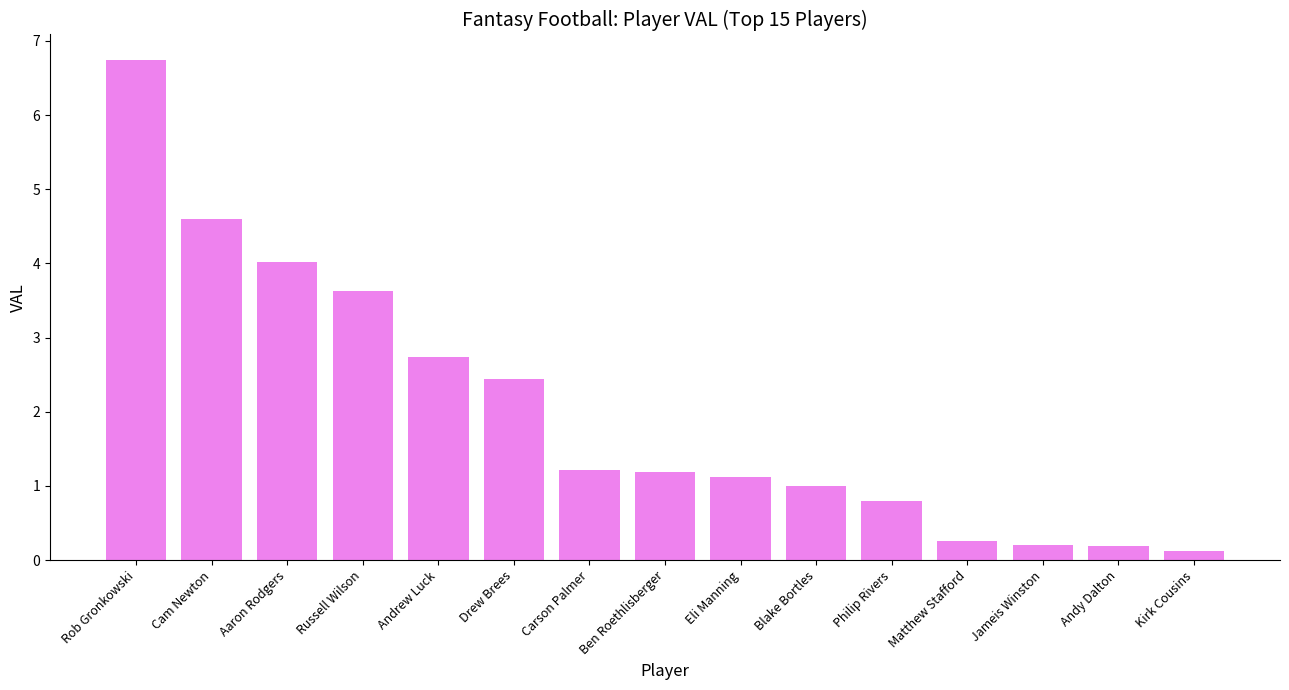

Reading left to right, list all the values displayed in this chart.

Rob Gronkowski=6.7	Cam Newton=4.6	Aaron Rodgers=4.0	Russell Wilson=3.6	Andrew Luck=2.7	Drew Brees=2.4	Carson Palmer=1.2	Ben Roethlisberger=1.2	Eli Manning=1.1	Blake Bortles=1.0	Philip Rivers=0.8	Matthew Stafford=0.3	Jameis Winston=0.2	Andy Dalton=0.2	Kirk Cousins=0.1